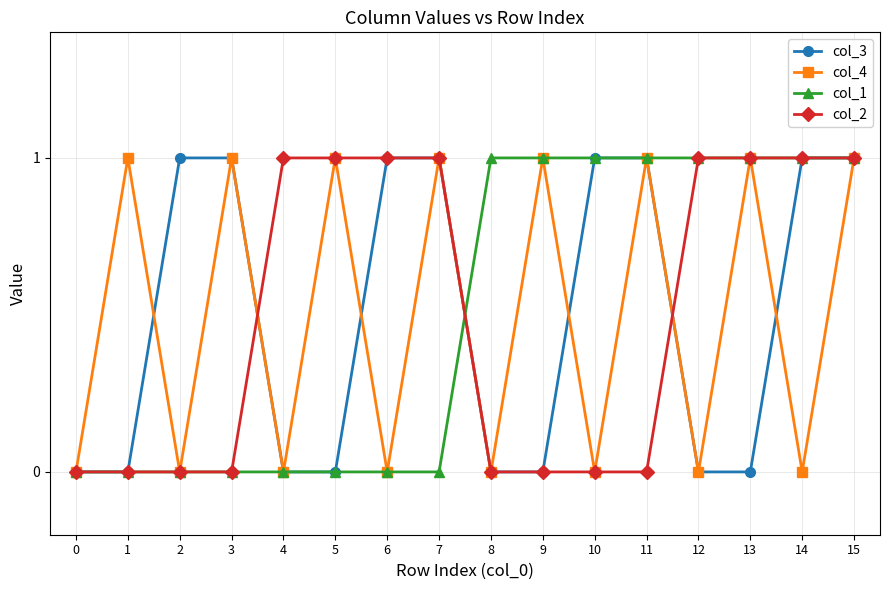

What are all the series names shown in the legend?

col_3, col_4, col_1, col_2